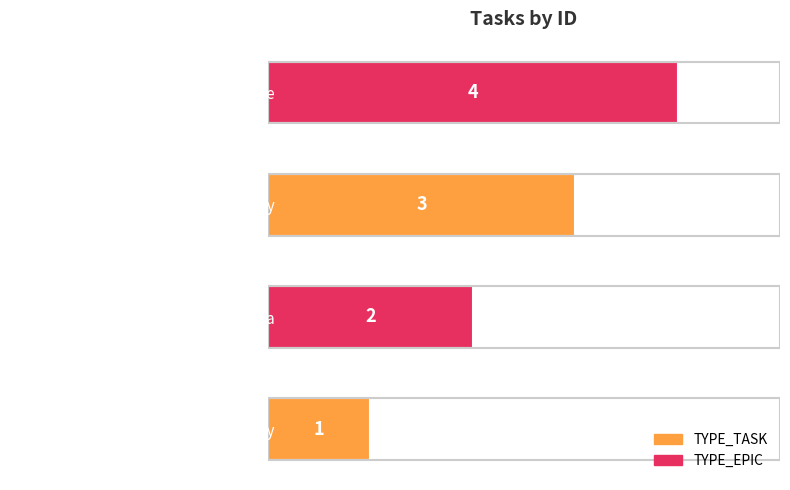

The chart shows a value of 2 at Выпить бокал вина после переезда. True or false?

True